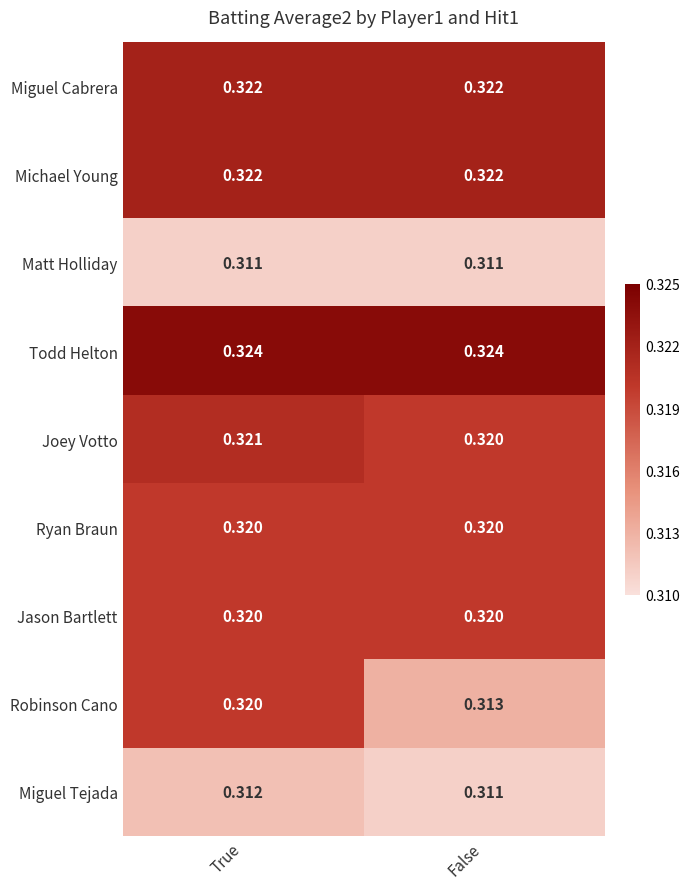

At which label does Robinson Cano reach its peak?

True